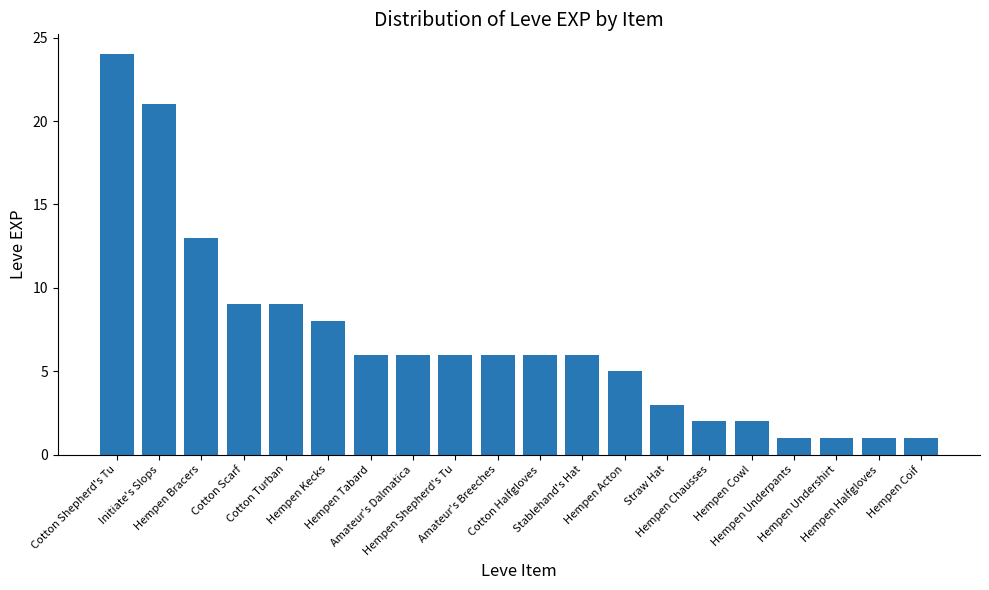

Does the chart contain stacked bars?

No